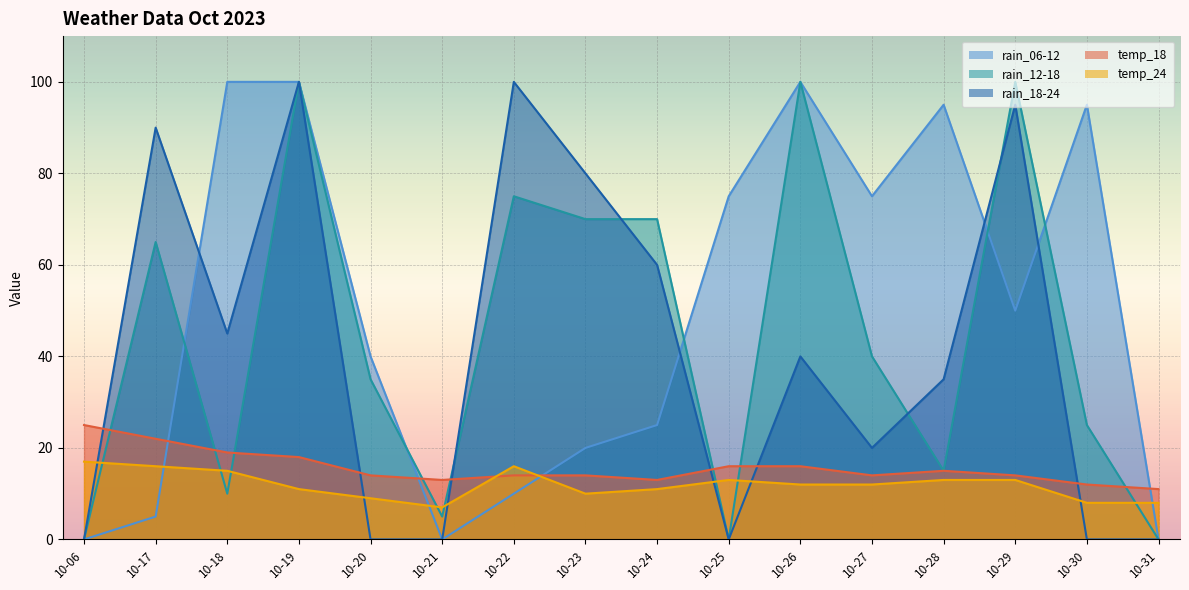

What is the average value of the rain_18-24 series?

42